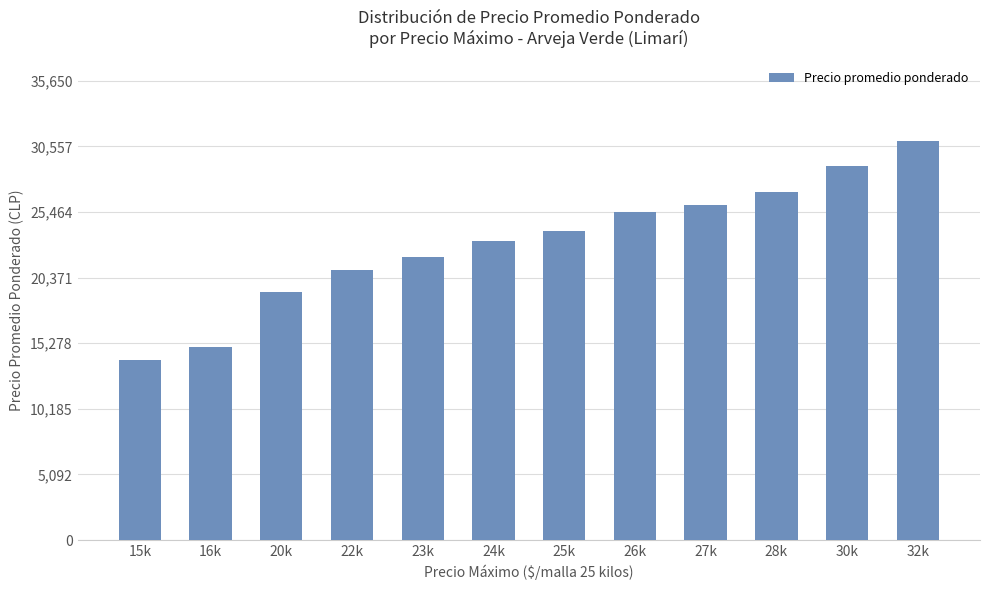

Read the value at 24k.

23250.0